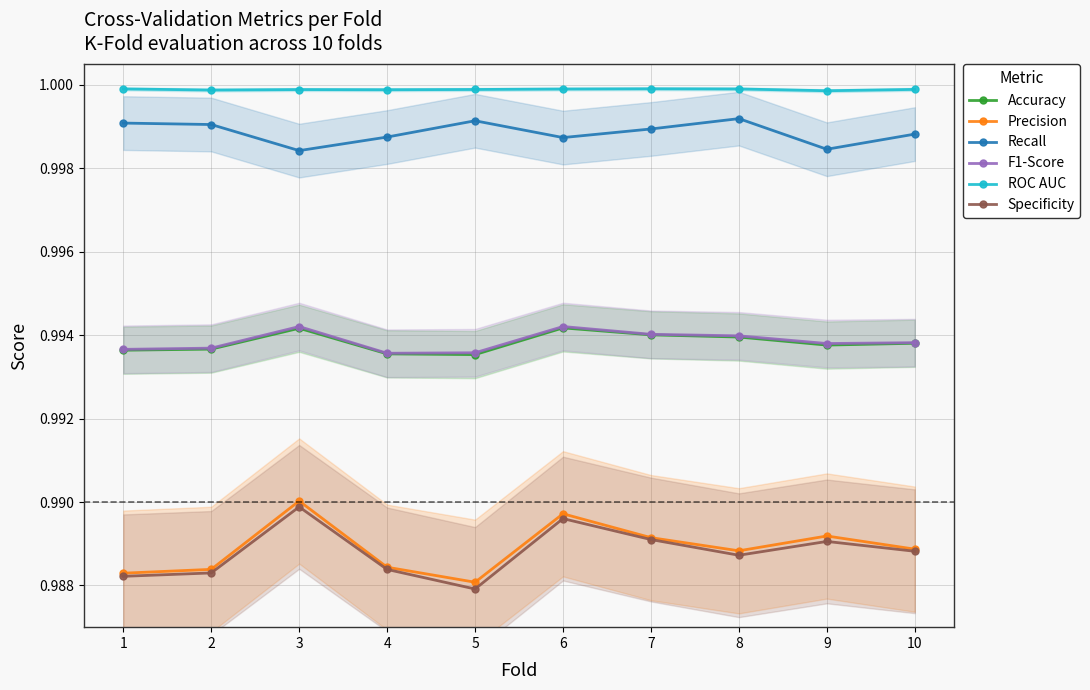

Where is the first local maximum for Specificity?

3